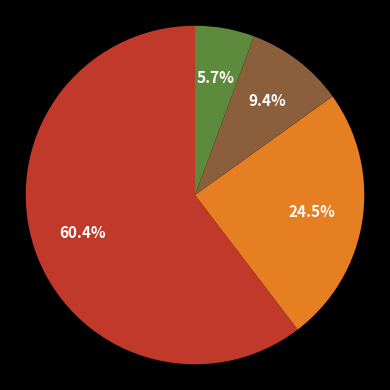

To the nearest percent, what is the average slice percentage?

25%